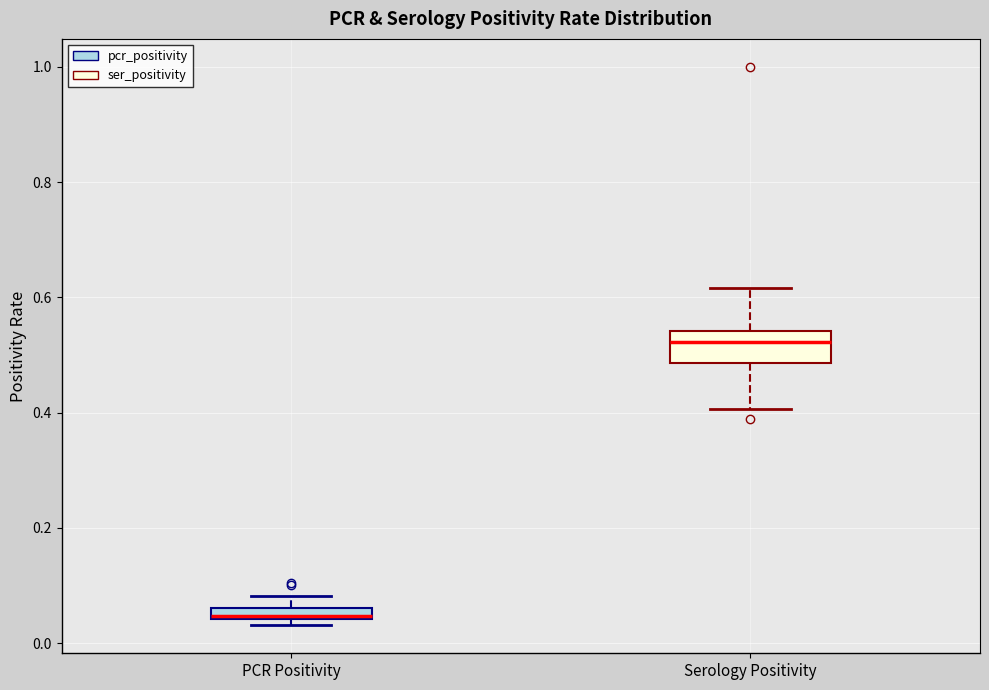

Where is the lower edge of the box for PCR Positivity on the y-axis? The values are not printed on the chart, so give them approximately, as read against the axis.

0.04